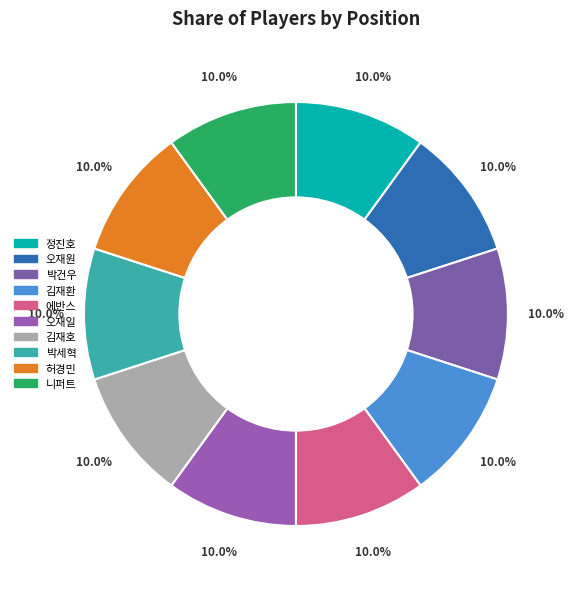

To the nearest percent, what is the combined percentage of 허경민 and 오재원?

20%